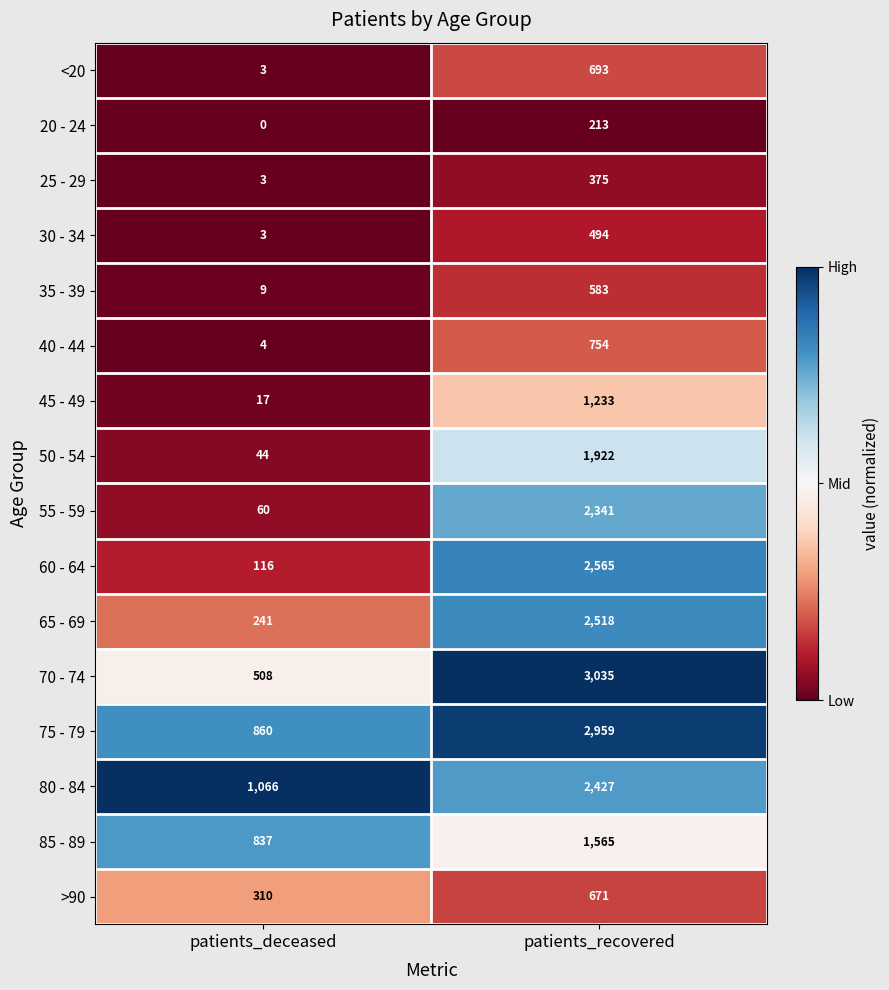

What is the sum of all 60 - 64 values?

2681